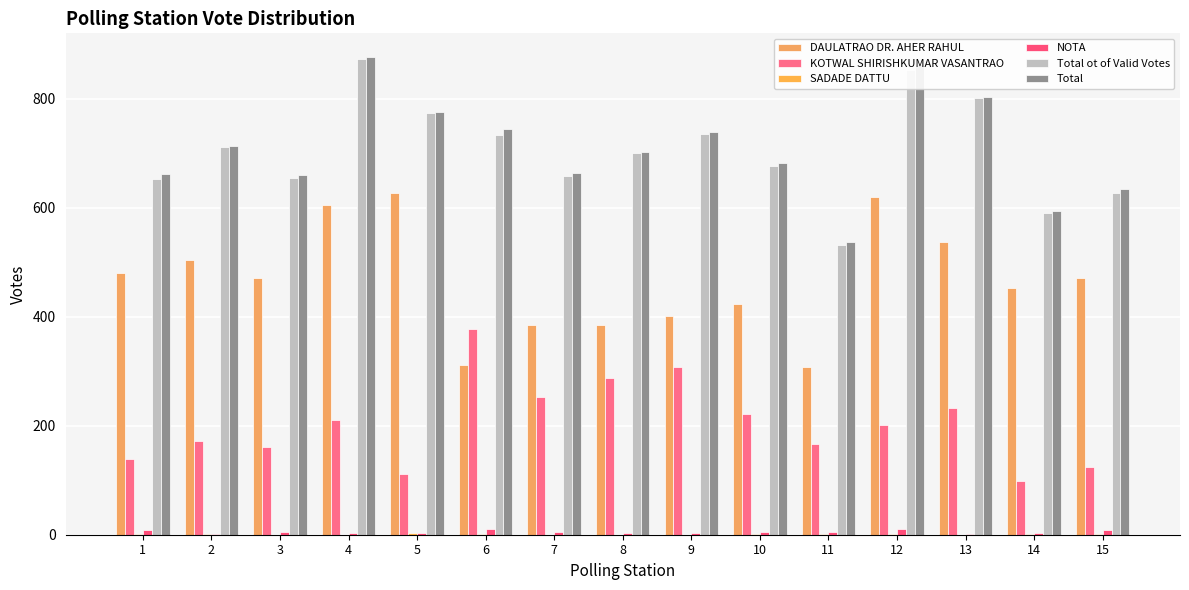

Which series has the widest spread of values?

Total ot of Valid Votes